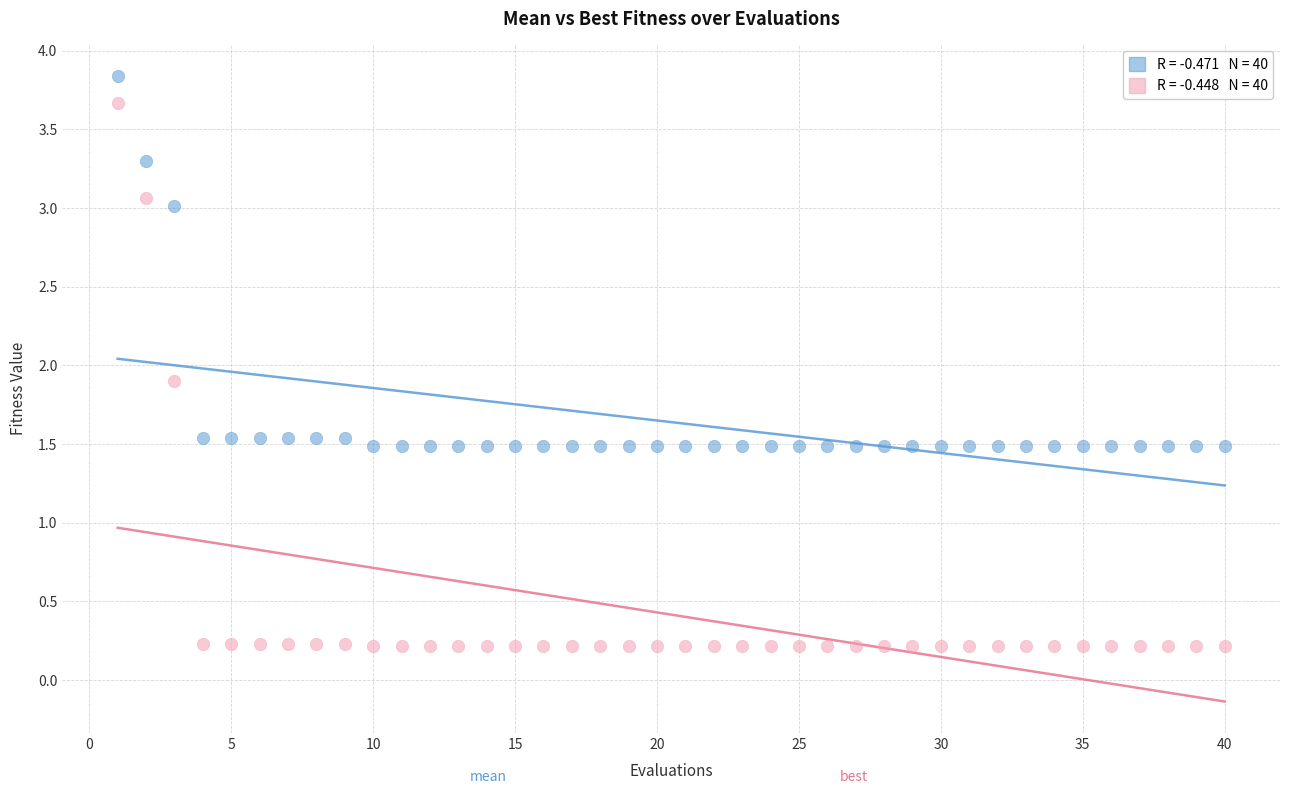

Across all series, what Y value is closest to 2?

1.9